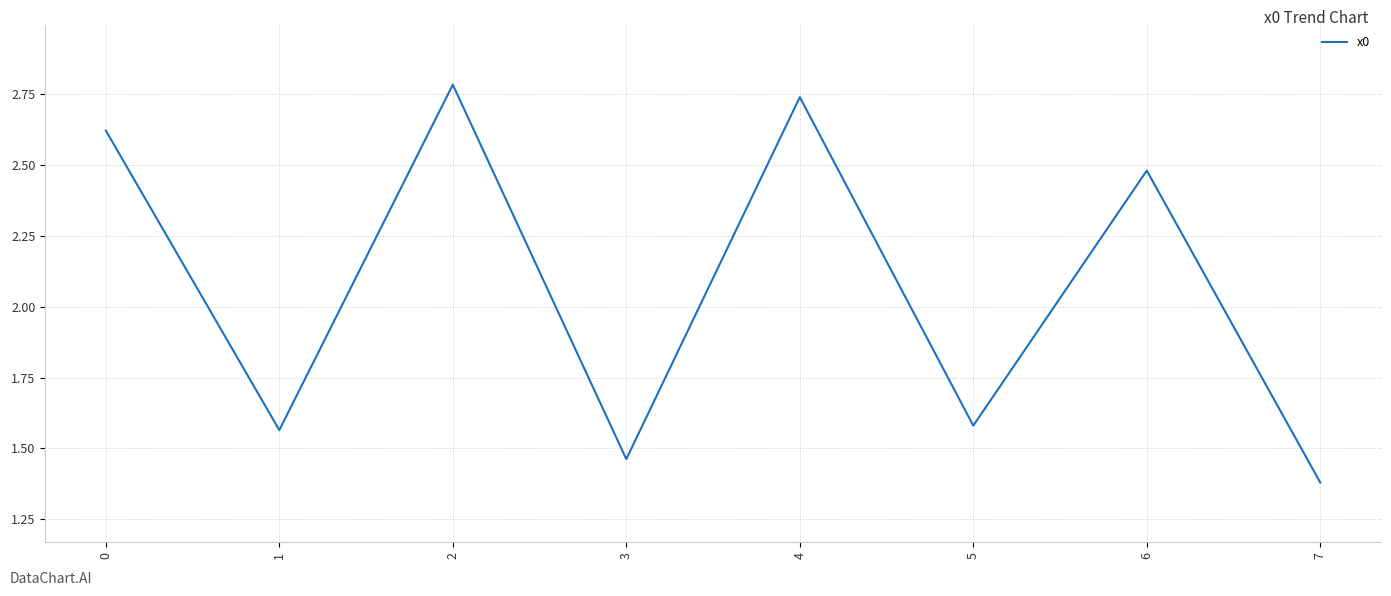

What is the sum of the values at 2 and 4?

5.5